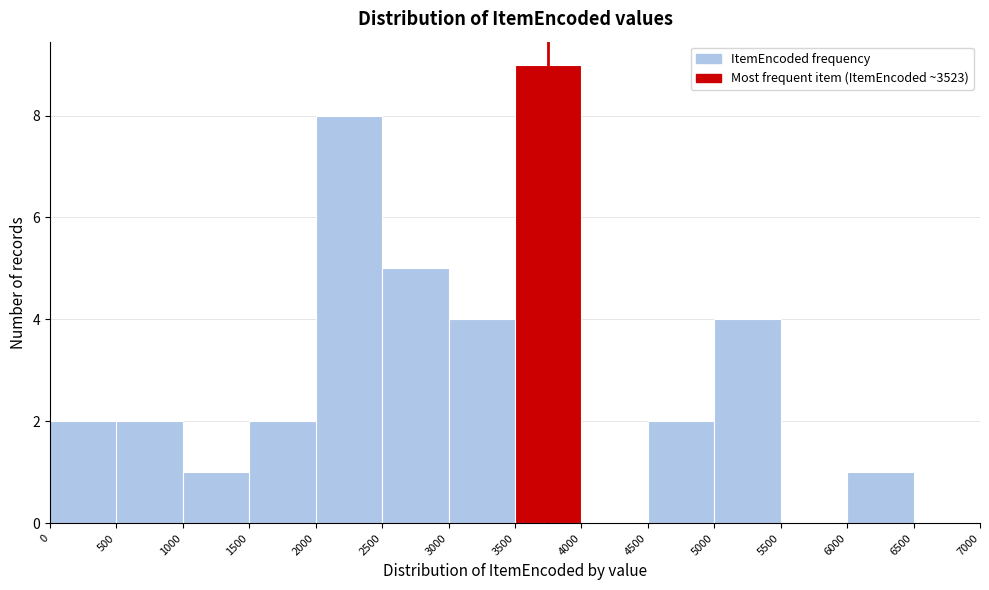

Reading left to right, transcribe this chart: for each bar, give the range it covers on the x-axis and its height. The values are not printed on the chart, so give them approximately, as read against the axis.

0 to 500: 2
500 to 1000: 2
1000 to 1500: 1
1500 to 2000: 2
2000 to 2500: 8
2500 to 3000: 5
3000 to 3500: 4
3500 to 4000: 9
4000 to 4500: 0
4500 to 5000: 2
5000 to 5500: 4
5500 to 6000: 0
6000 to 6500: 1
6500 to 7000: 0